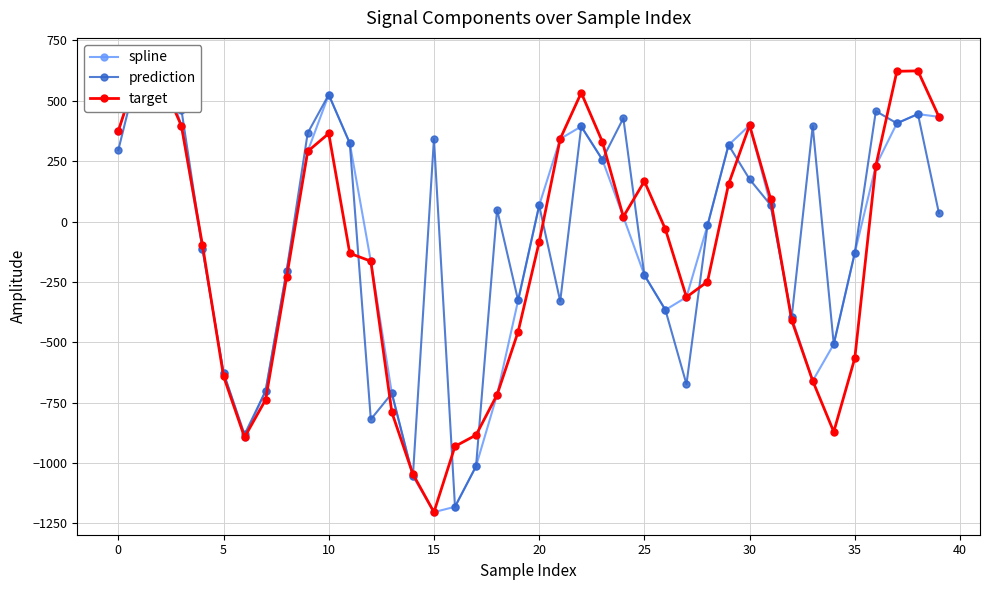

What is the minimum value shown in the chart?

-1203.0